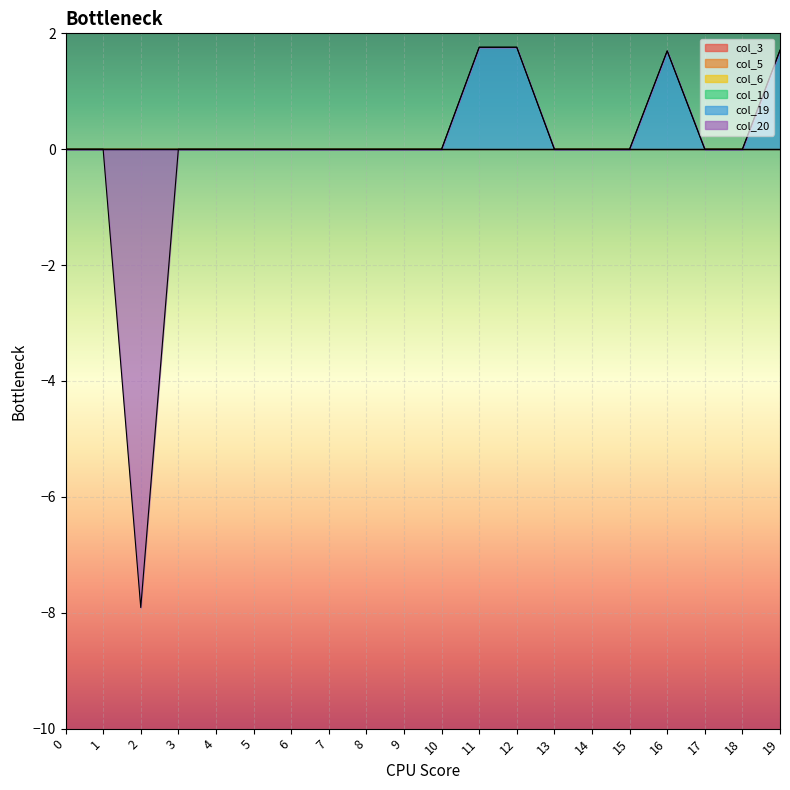

How many positive values does the col_19 series have?

4